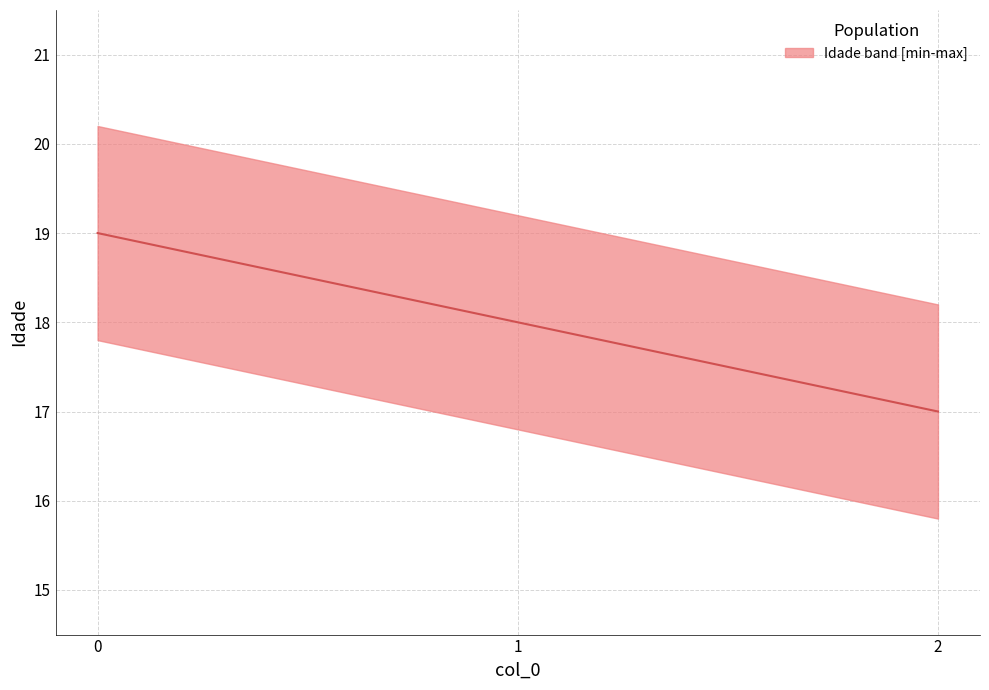

What is the average value?

18